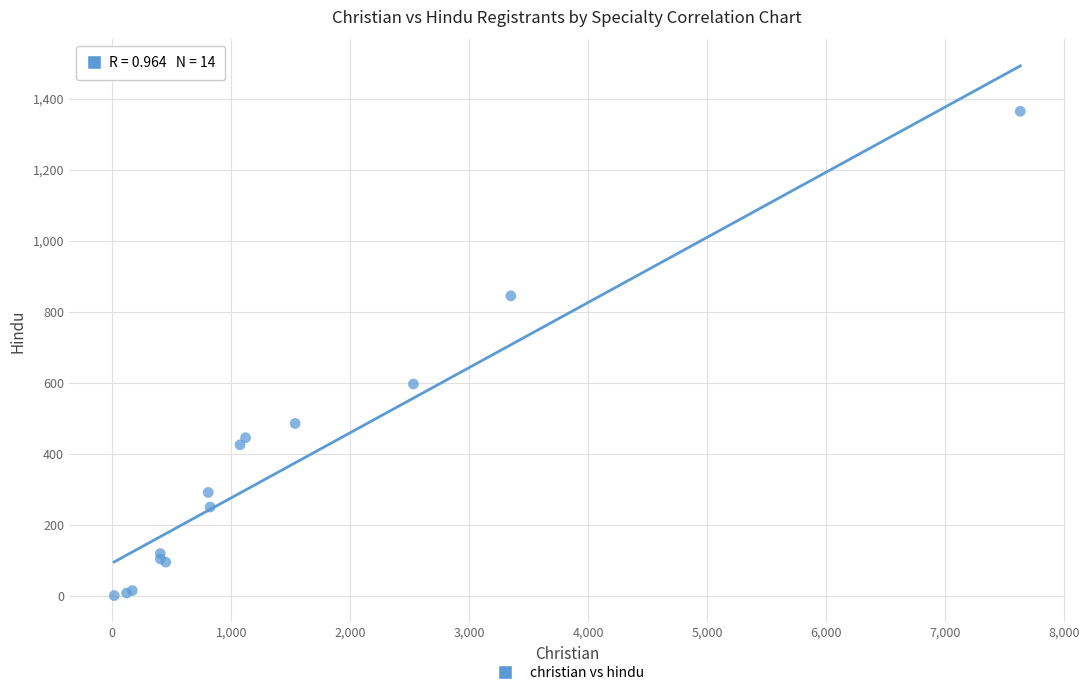

What Y value in the scatter plot is closest to 683?

597